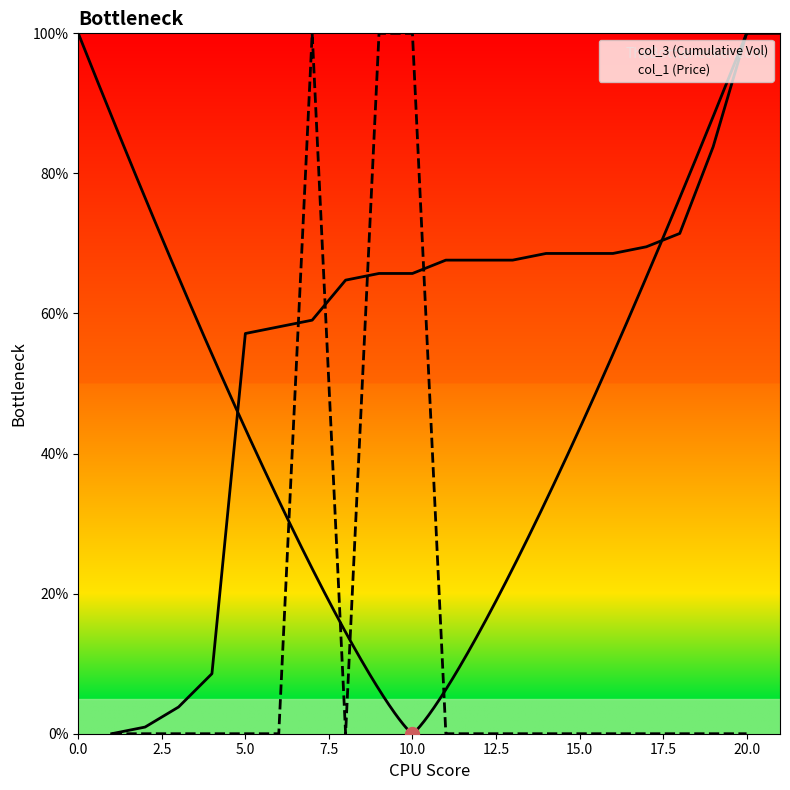

How many series are shown in this chart?

2